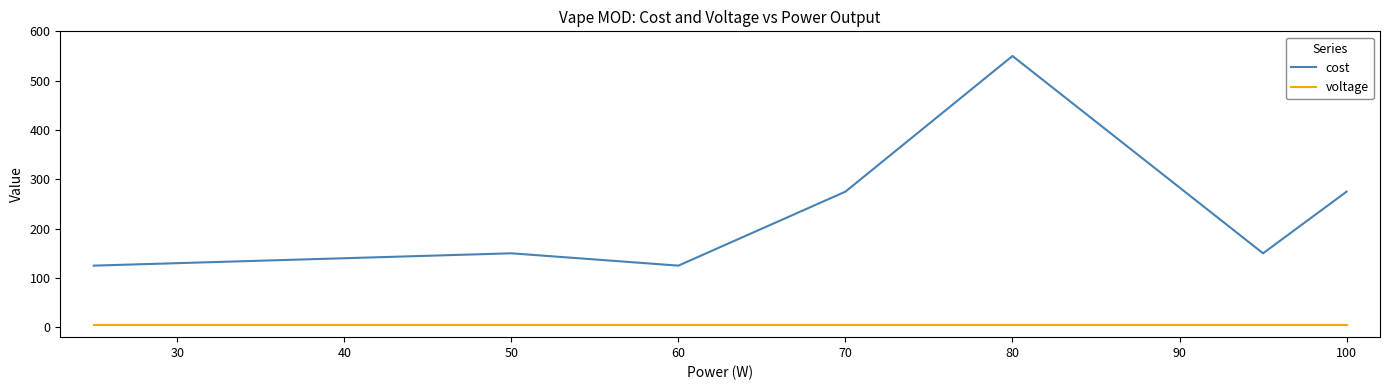

How many distinct data groups are displayed?

2